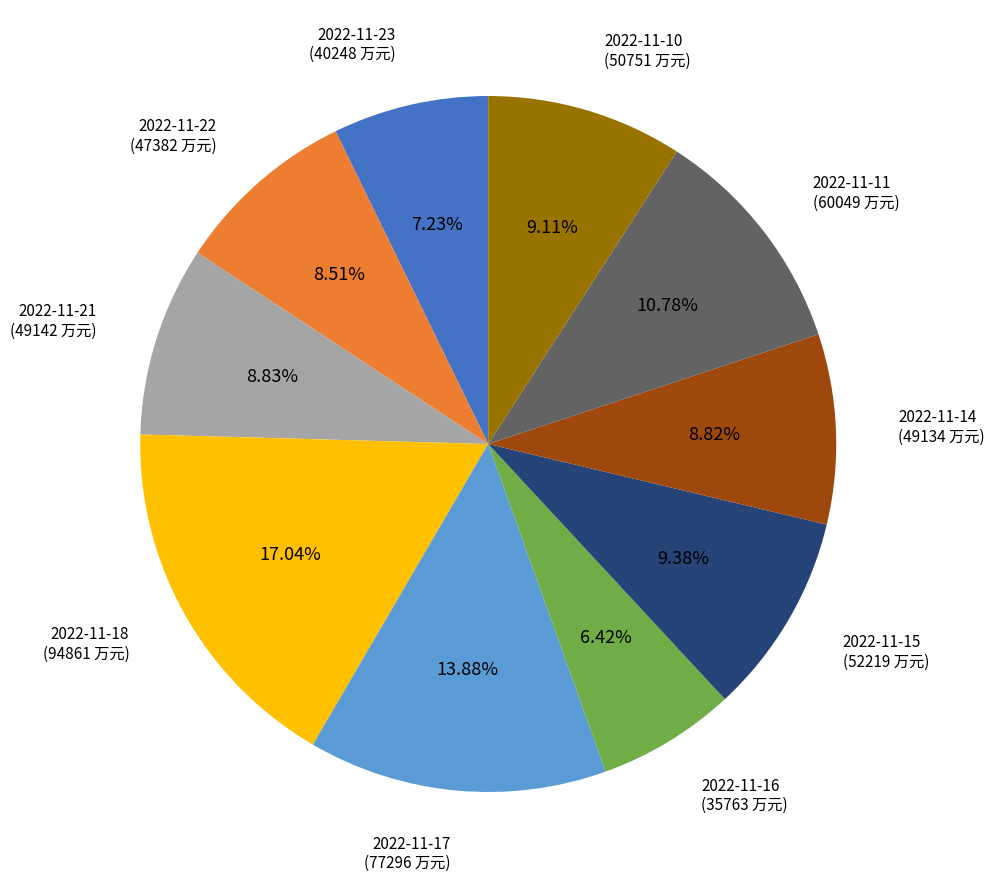

Is there any slice that represents more than half of the pie?

No